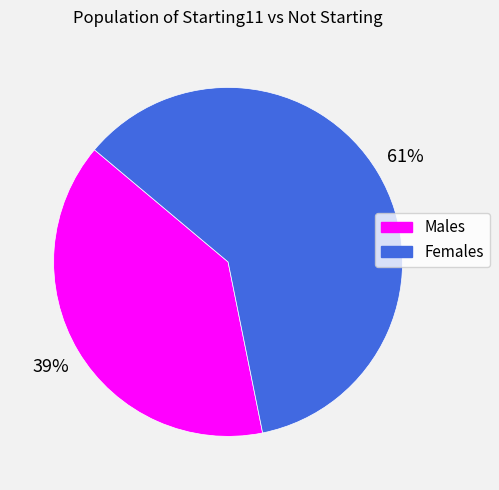

Which category accounts for the majority?

Females